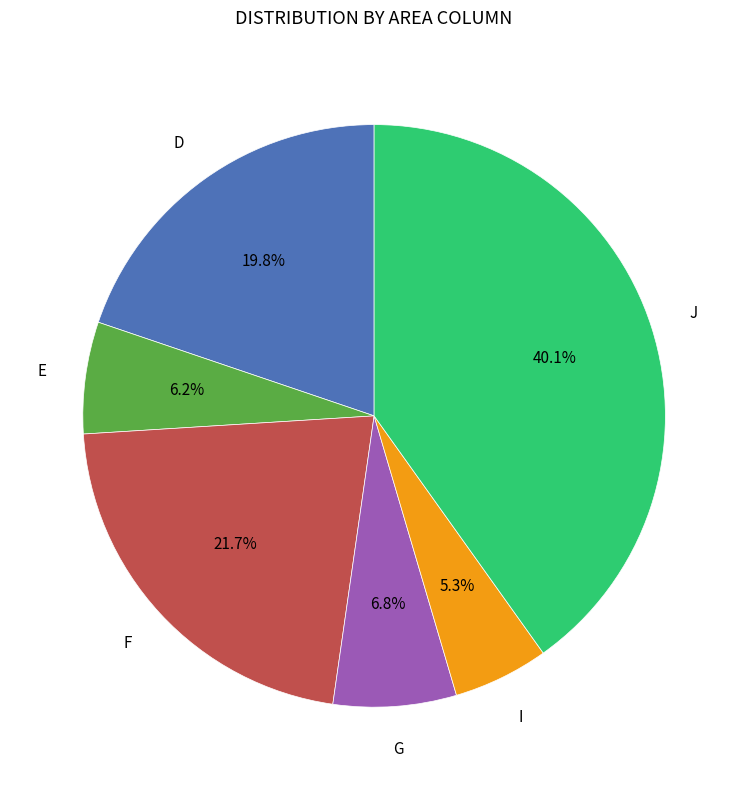

Which slice is the smallest?

I